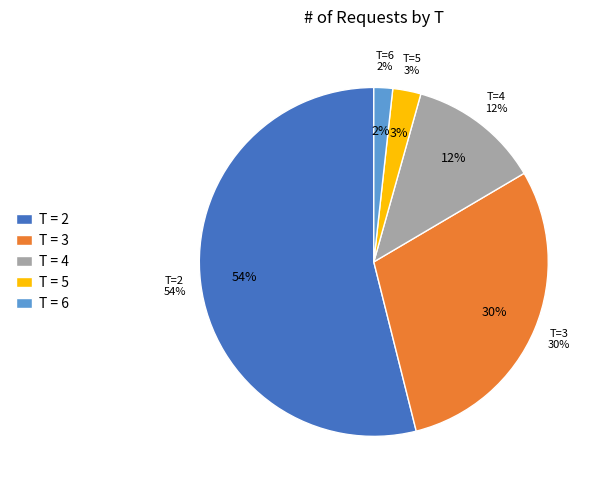

Which slice is the smallest?

6